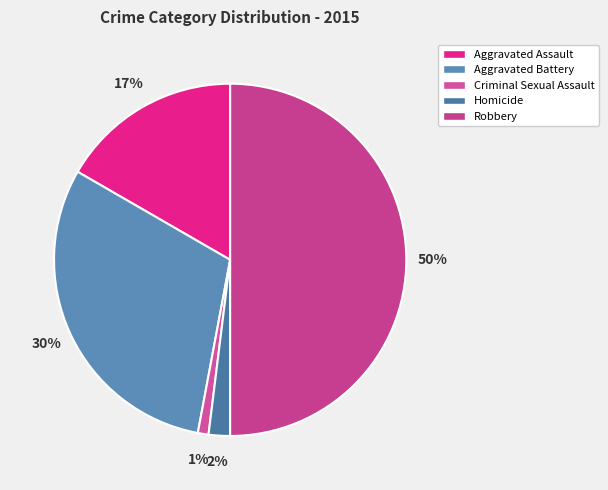

How many slices are in this pie chart?

5